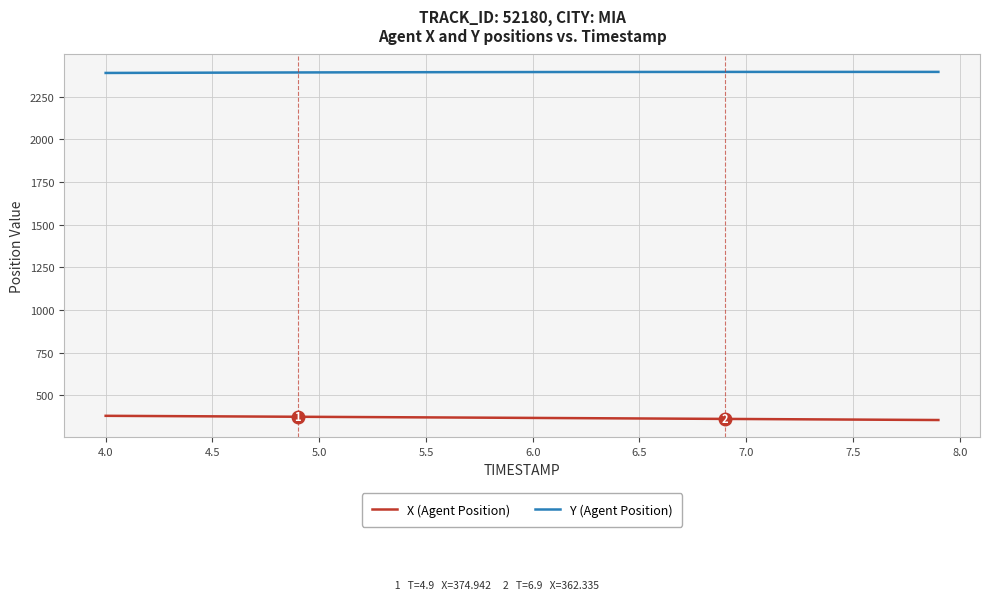

True or false: Y (Agent Position) and X (Agent Position) cross at least once.

False